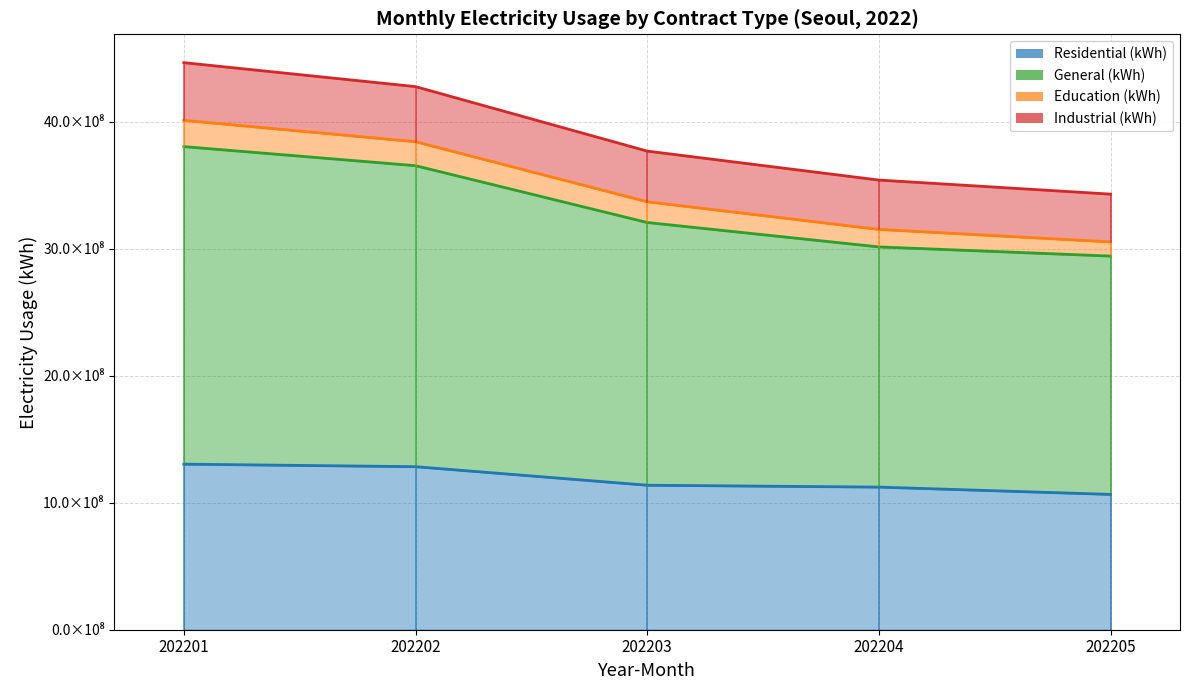

True or false: Industrial (kWh) and General (kWh) cross at least once.

False